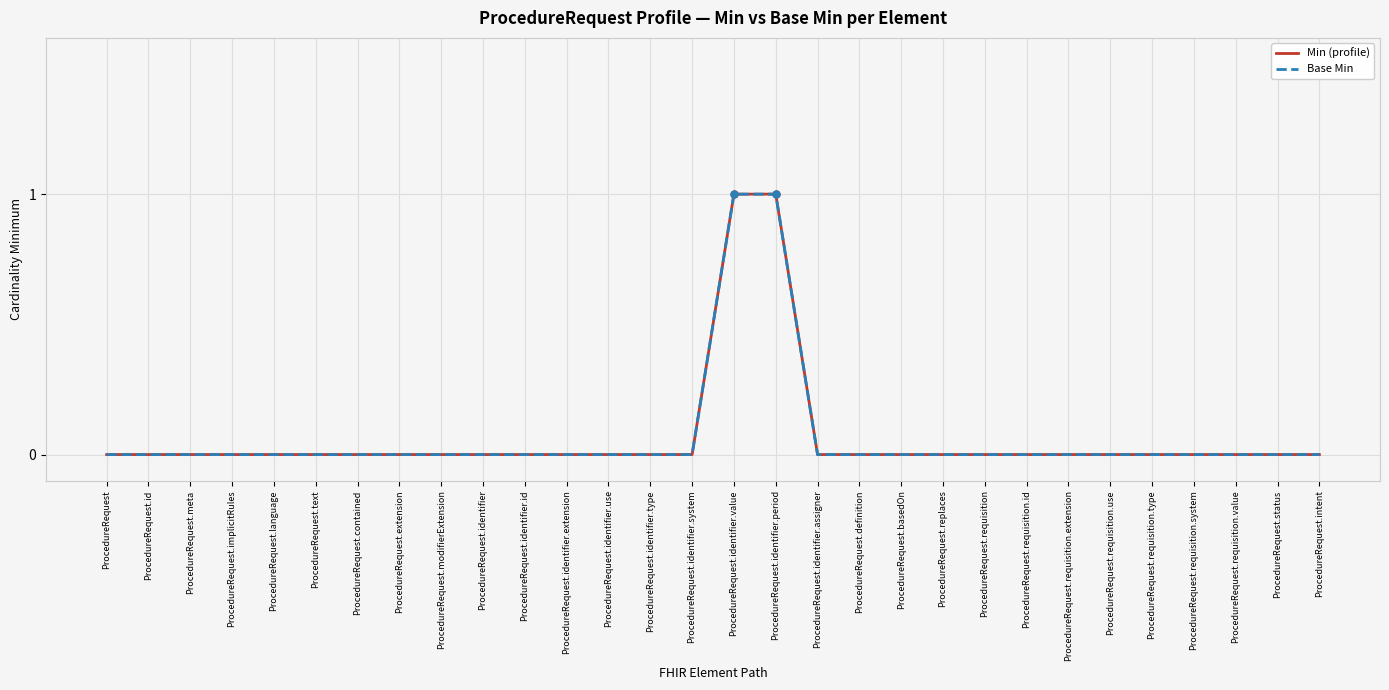

Reading left to right, transcribe all the data shown in this chart.

Min (profile): 0	0	0	0	0	0	0	0	0	0	0	0	0	0	0	1	1	0	0	0	0	0	0	0	0	0	0	0	0	0
Base Min: 0	0	0	0	0	0	0	0	0	0	0	0	0	0	0	1	1	0	0	0	0	0	0	0	0	0	0	0	0	0